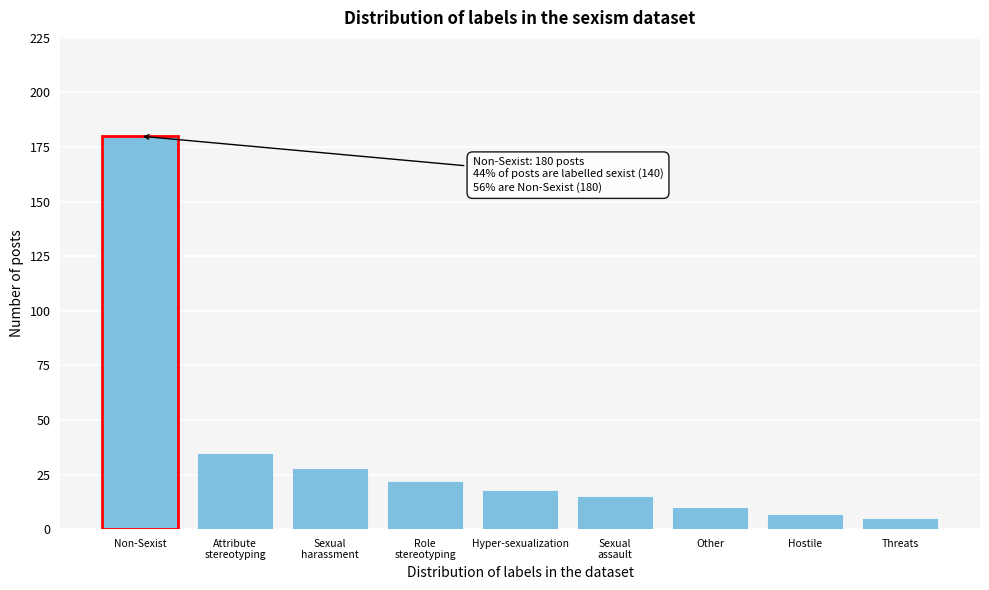

Reading right to left, extract all data points from this chart.

5	7	10	15	18	22	28	35	180